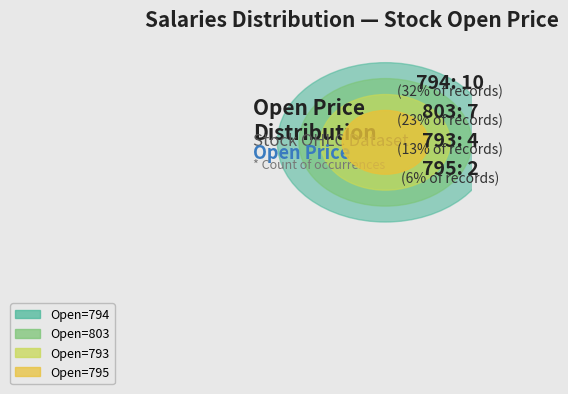

Which has a higher value, 785 or 793?

793